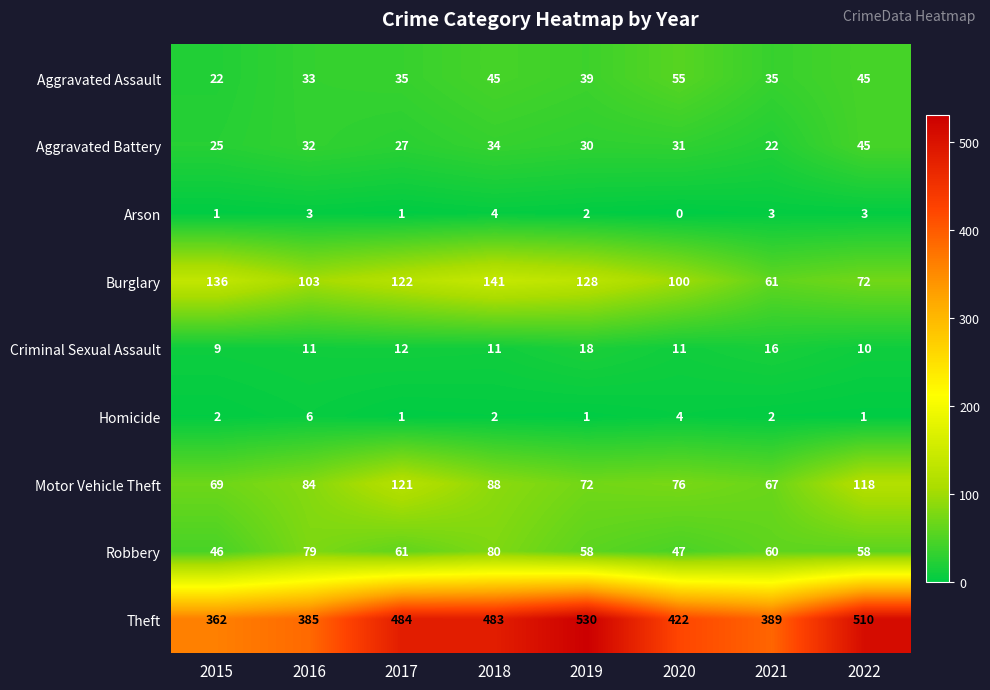

What is the difference between the maximum and minimum values in the Robbery series?

34